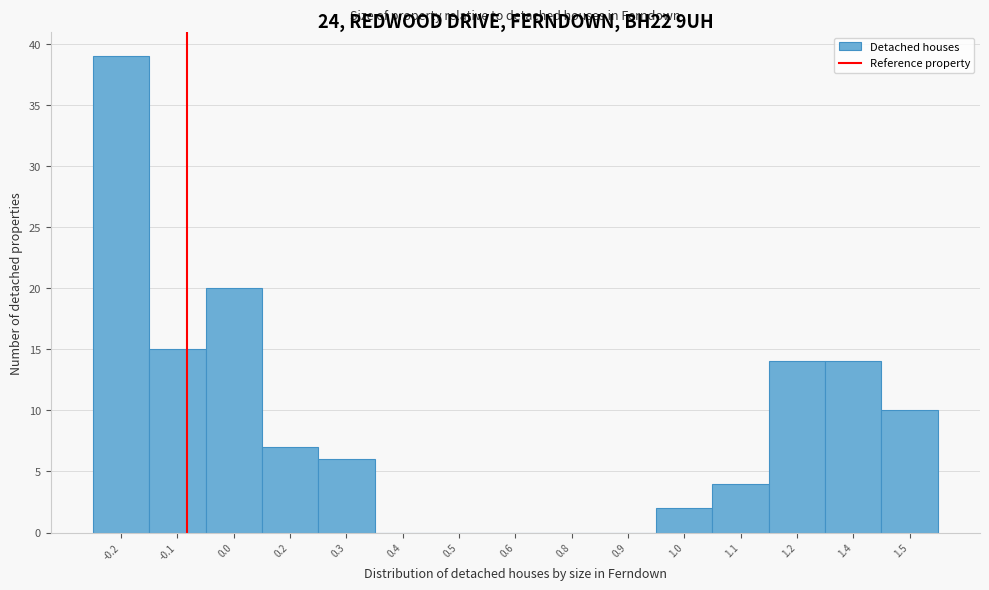

Reading left to right, transcribe all the data shown in this chart.

-0.2=39	-0.1=15	0.0=20	0.2=7	0.3=6	0.4=0	0.5=0	0.6=0	0.8=0	0.9=0	1.0=2	1.1=4	1.2=14	1.4=14	1.5=10